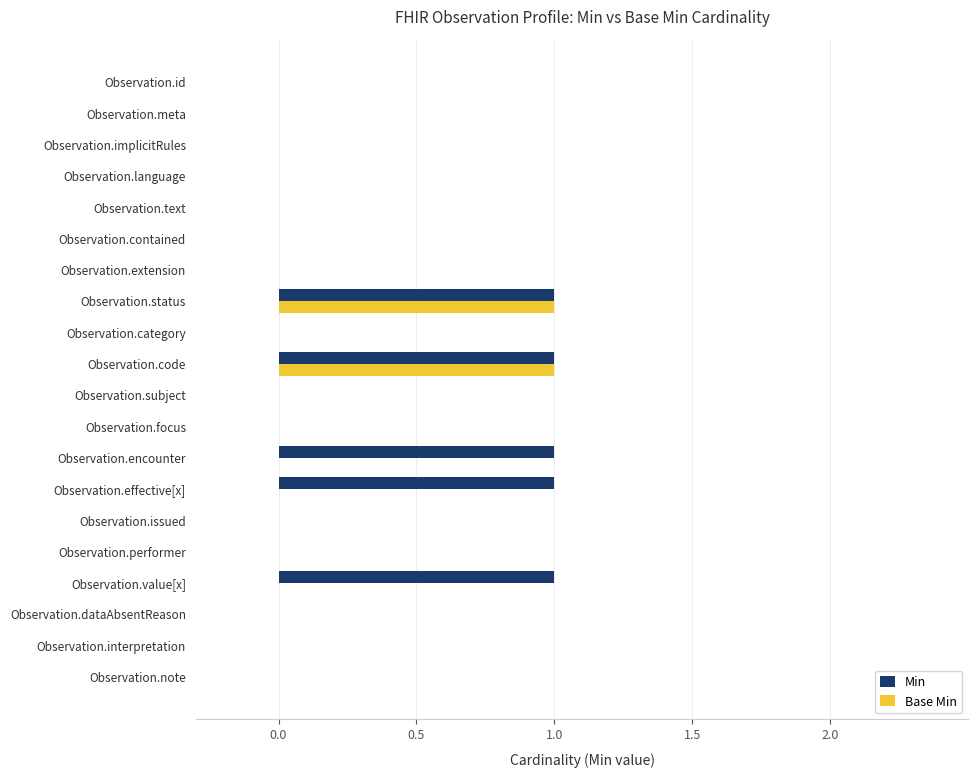

True or false: Base Min has a value of -1 at Observation.id.

False